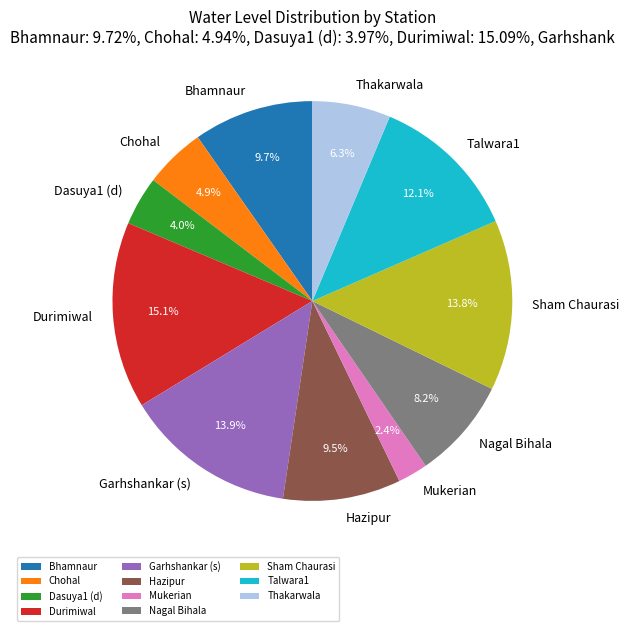

To the nearest percent, what is the average slice percentage?

9%